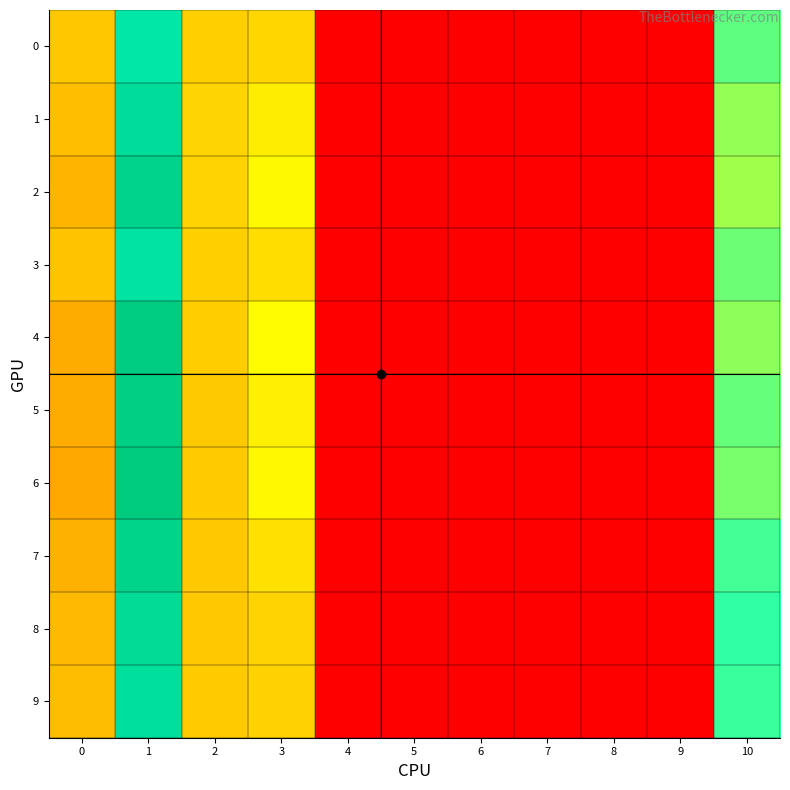

Which series changed the most between 2 and 5?

1